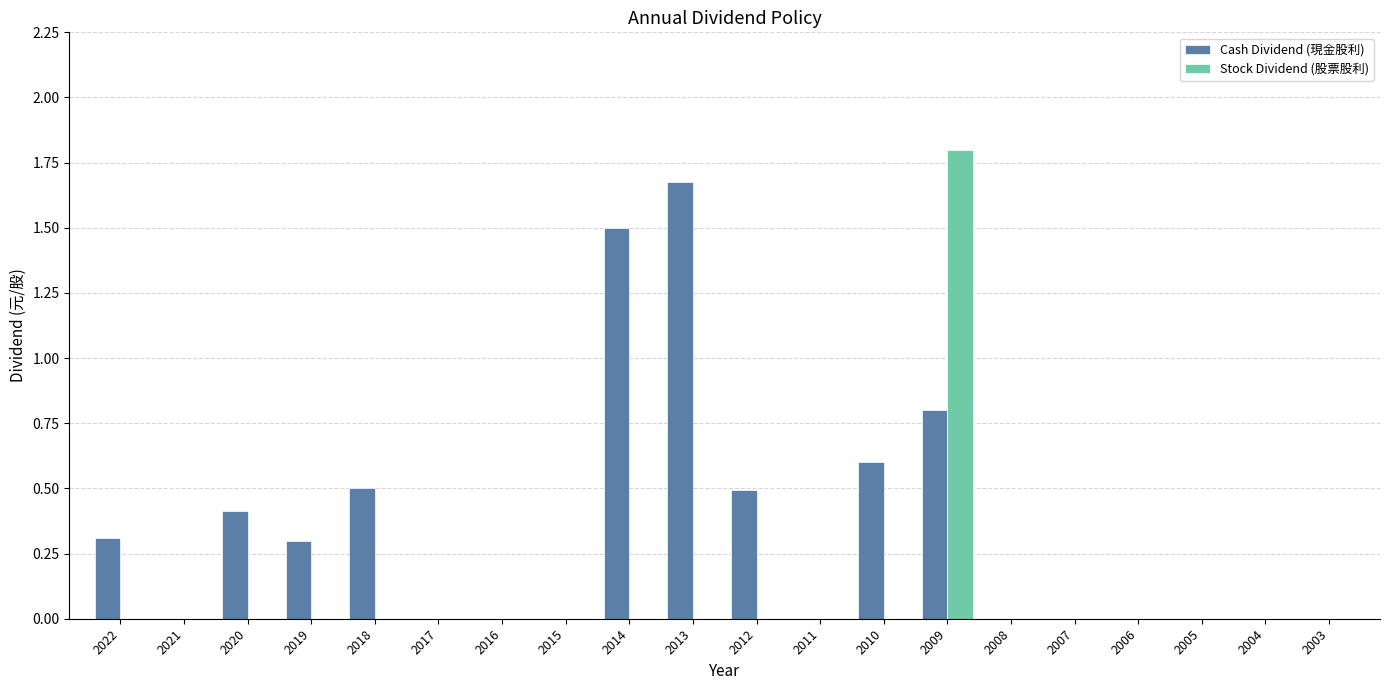

Which series has the largest range (max minus min)?

Stock Dividend (股票股利)